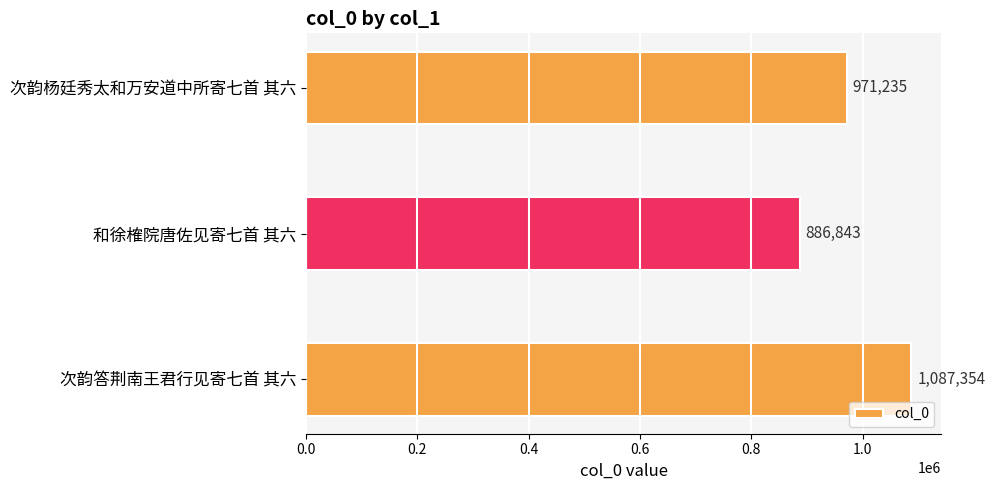

What is the label of the 3rd bar from the top?

次韵答荆南王君行见寄七首 其六